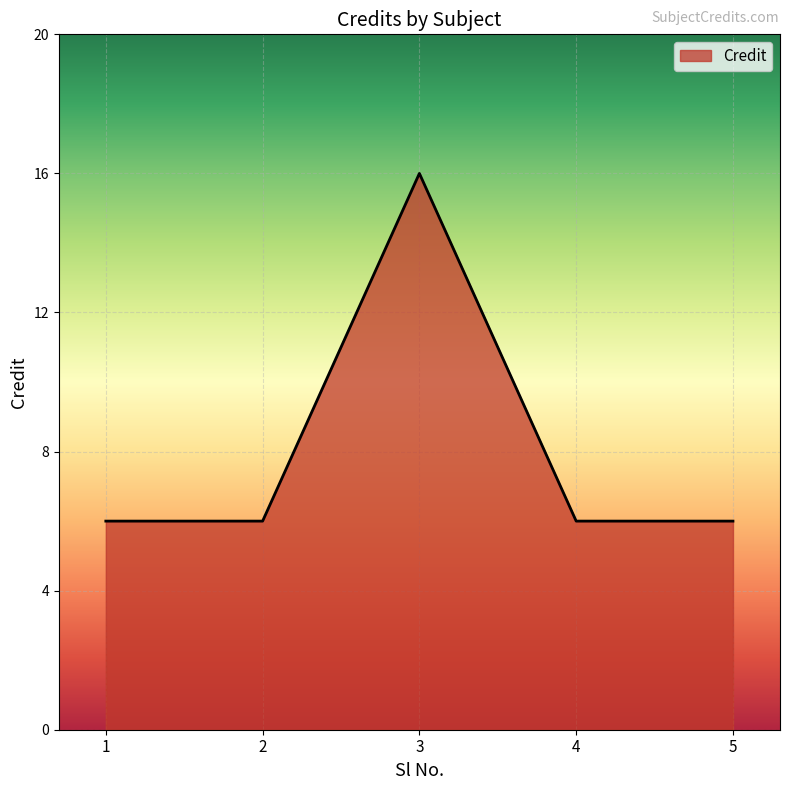

What is the sum of the values at 1 and 3?

22